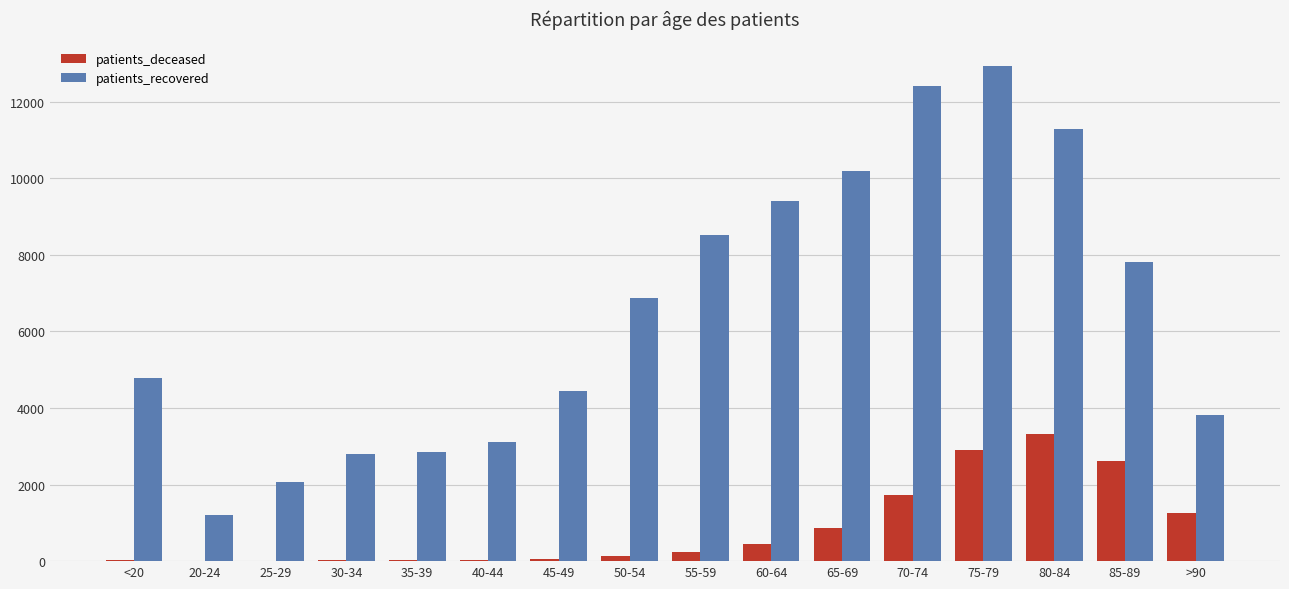

Is the value of patients_deceased at 65-69 greater than the value of patients_recovered at 55-59?

No